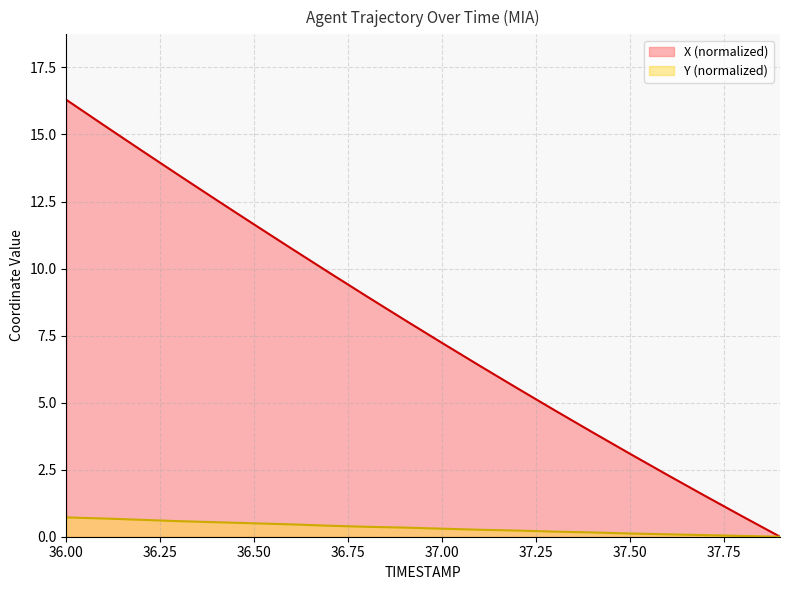

At 37.9, list the series in order from smallest to largest.

X, Y